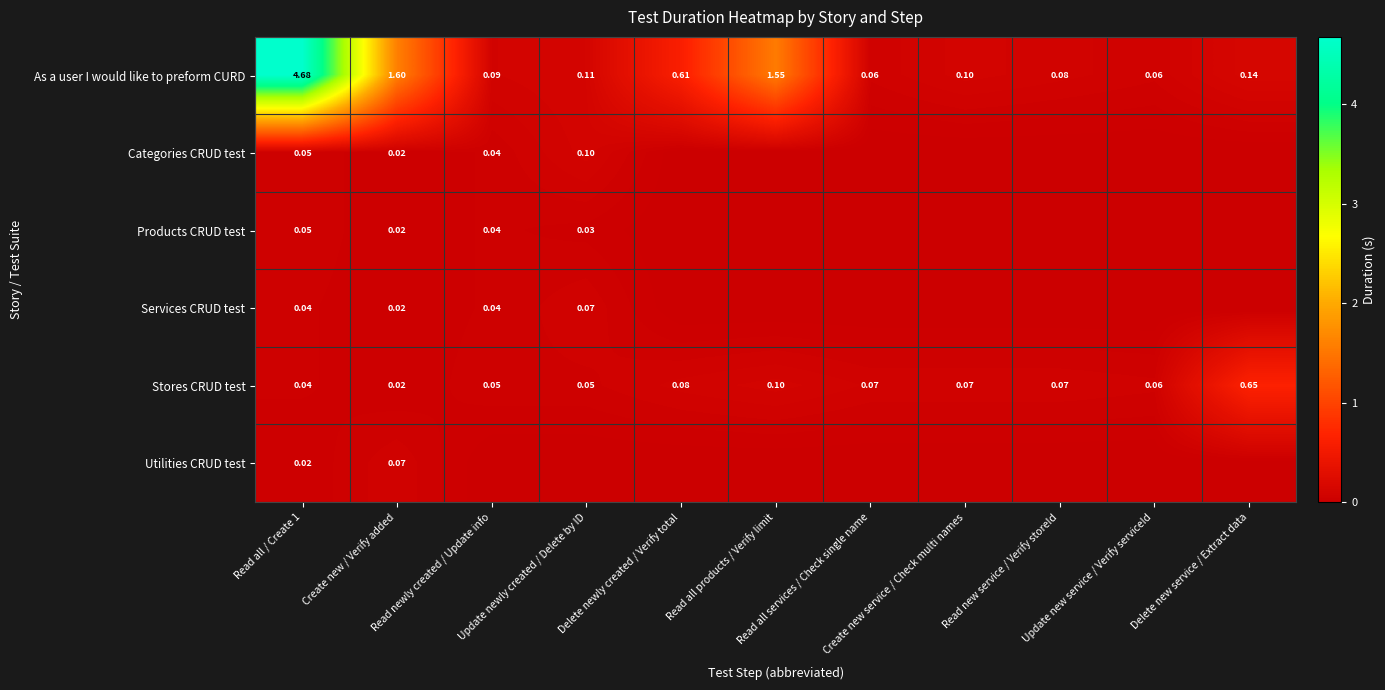

List the series in order of their peak value, highest first.

As a user I would like to preform CURD, Stores CRUD test, Categories CRUD test, Services CRUD test, Utilities CRUD test, Products CRUD test